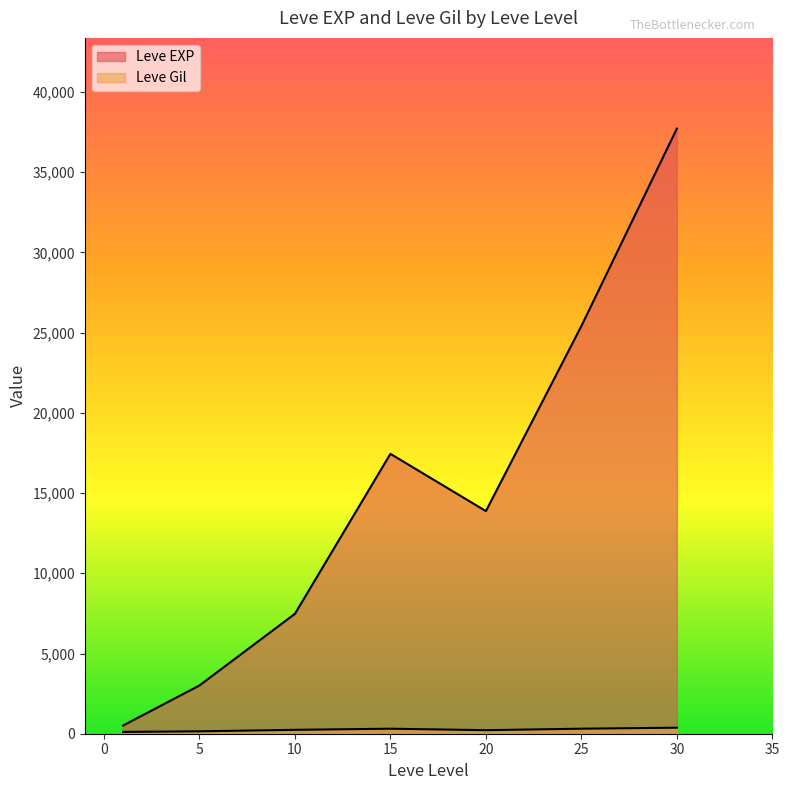

List the series in order of their overall mean, highest first.

Leve EXP, Leve Gil